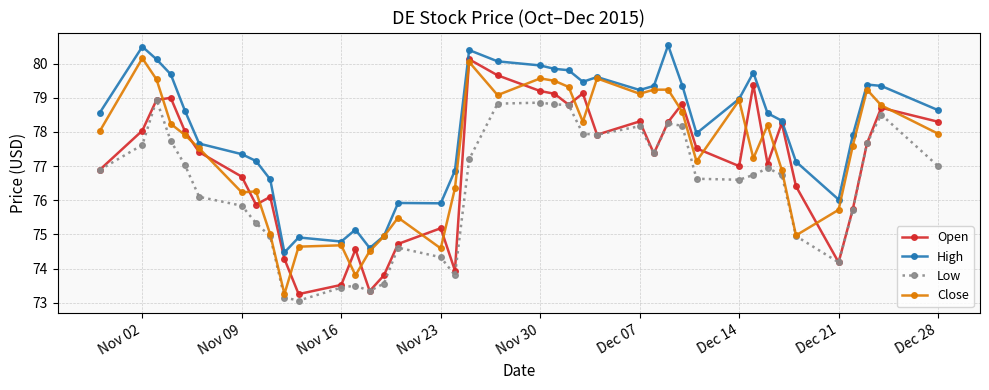

In Open, how many points are lower than both neighbors (excluding endpoints)?

10